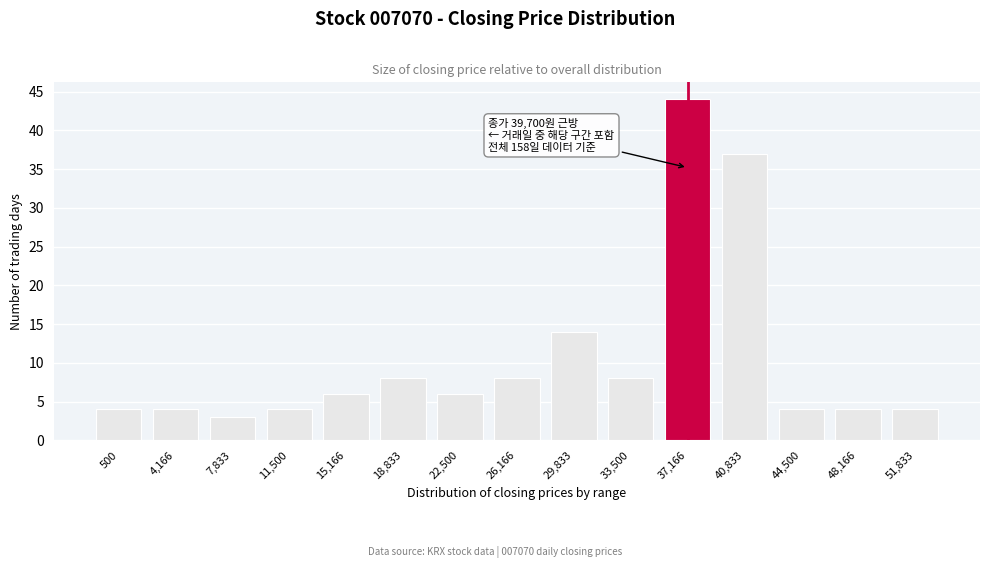

Reading left to right, list all the values displayed in this chart.

500=4	4,166=4	7,833=3	11,500=4	15,166=6	18,833=8	22,500=6	26,166=8	29,833=14	33,500=8	37,166=44	40,833=37	44,500=4	48,166=4	51,833=4